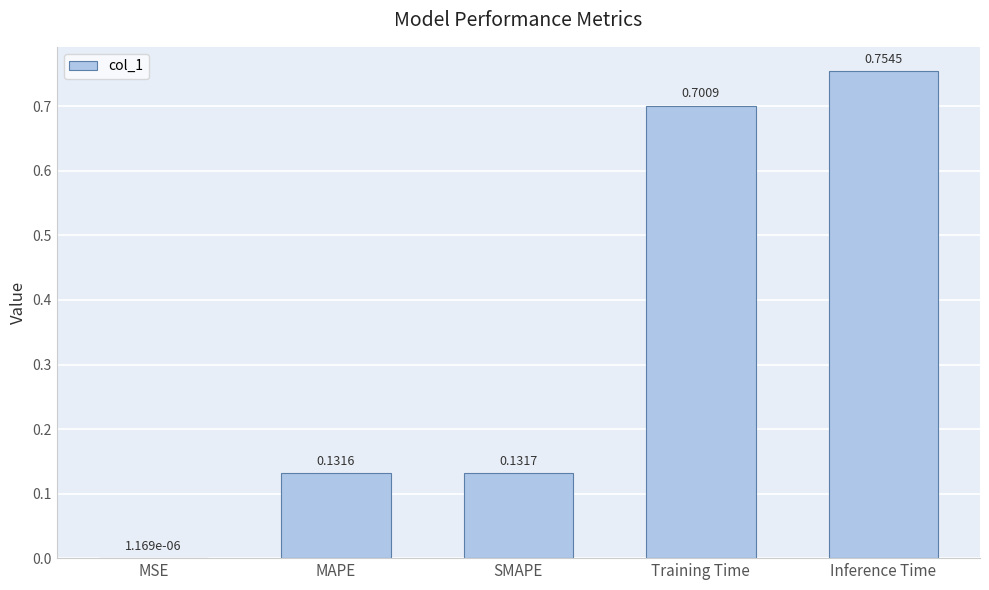

Which has a higher value, Training Time or Inference Time?

Inference Time